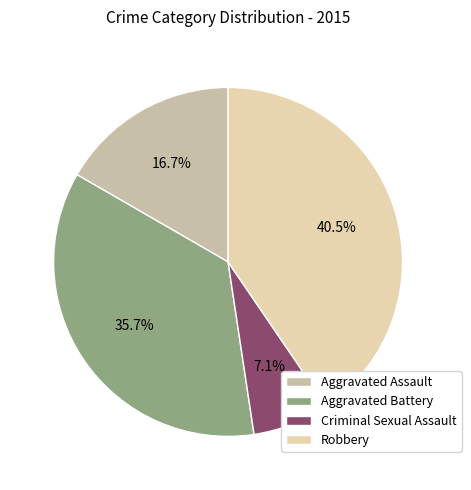

Is it true that Aggravated Battery is 29% of the pie?

False